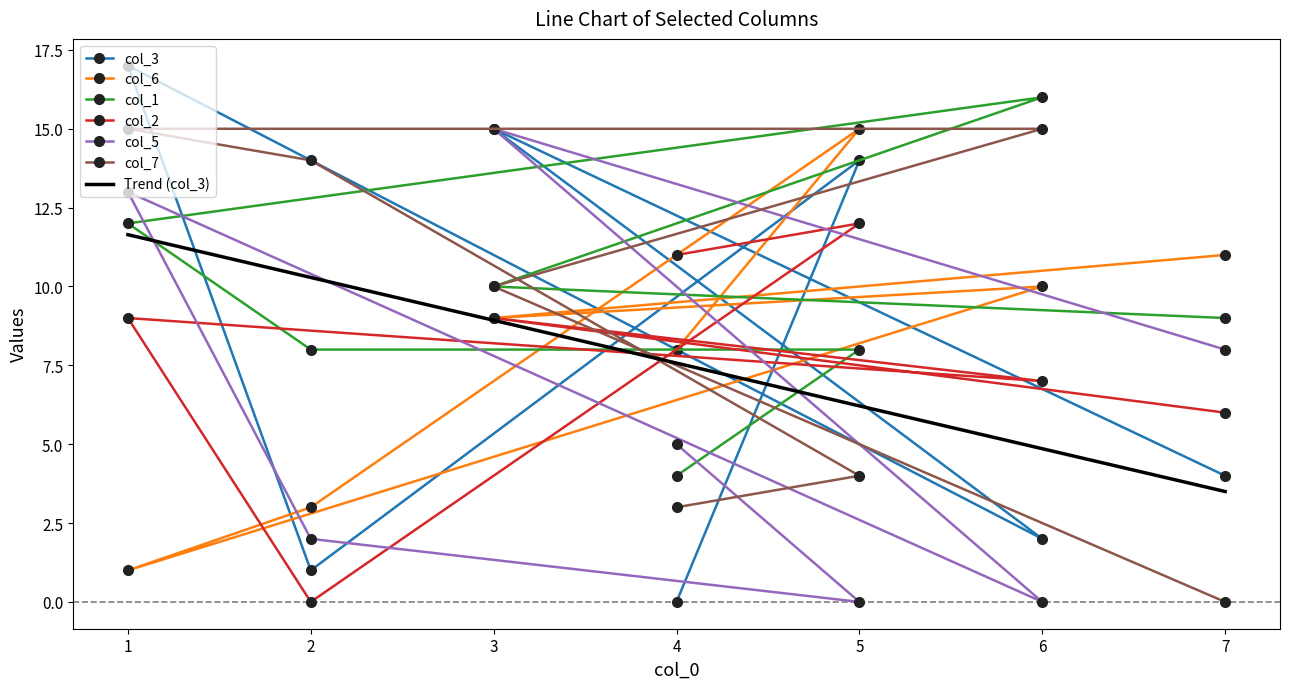

Reading left to right, list all the values displayed in this chart.

col_3: 0	14	1	17	2	15	4
col_6: 8	15	3	1	10	9	11
col_1: 4	8	8	12	16	10	9
col_2: 11	12	0	9	7	9	6
col_5: 5	0	2	13	0	15	8
col_7: 3	4	14	15	15	10	0